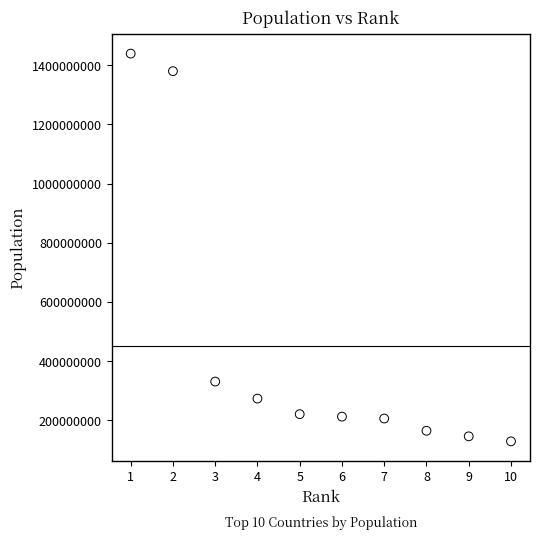

What Y value in the scatter plot is closest to 784128264?

331002651